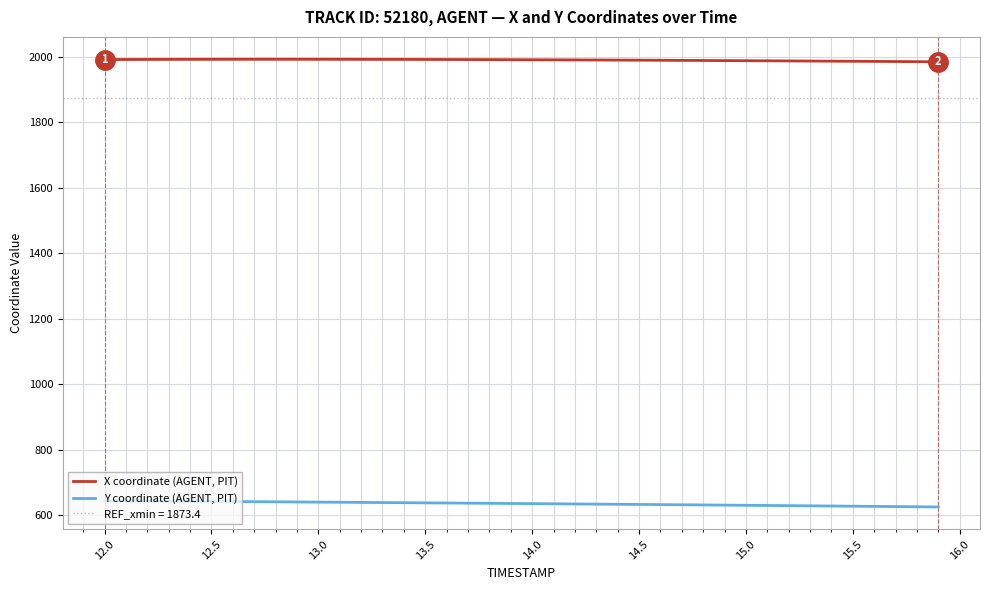

True or false: X coordinate (AGENT, PIT) and Y coordinate (AGENT, PIT) cross at least once.

False